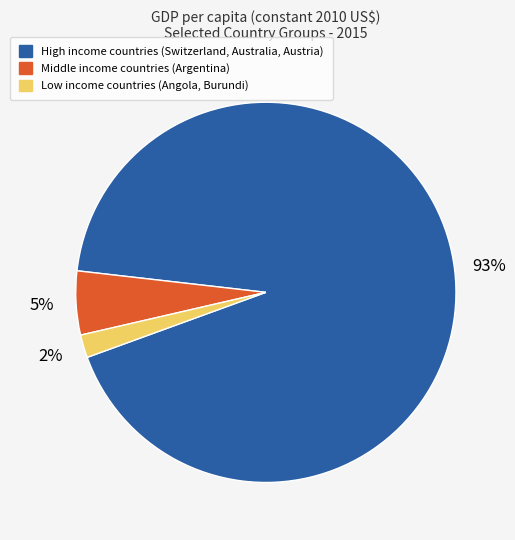

Combined, do Low income countries (Angola, Burundi) and High income countries (Switzerland, Australia, Austria) account for over 50%?

Yes